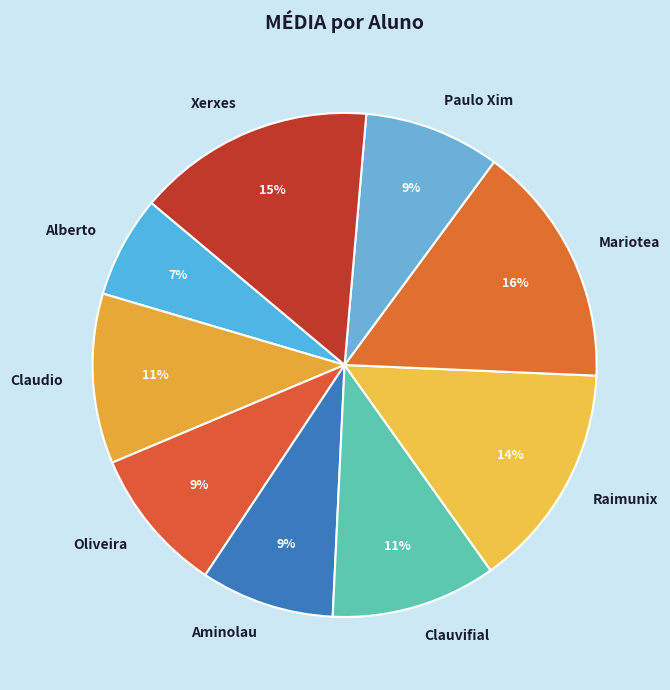

Which category has the smallest portion of the pie?

Alberto